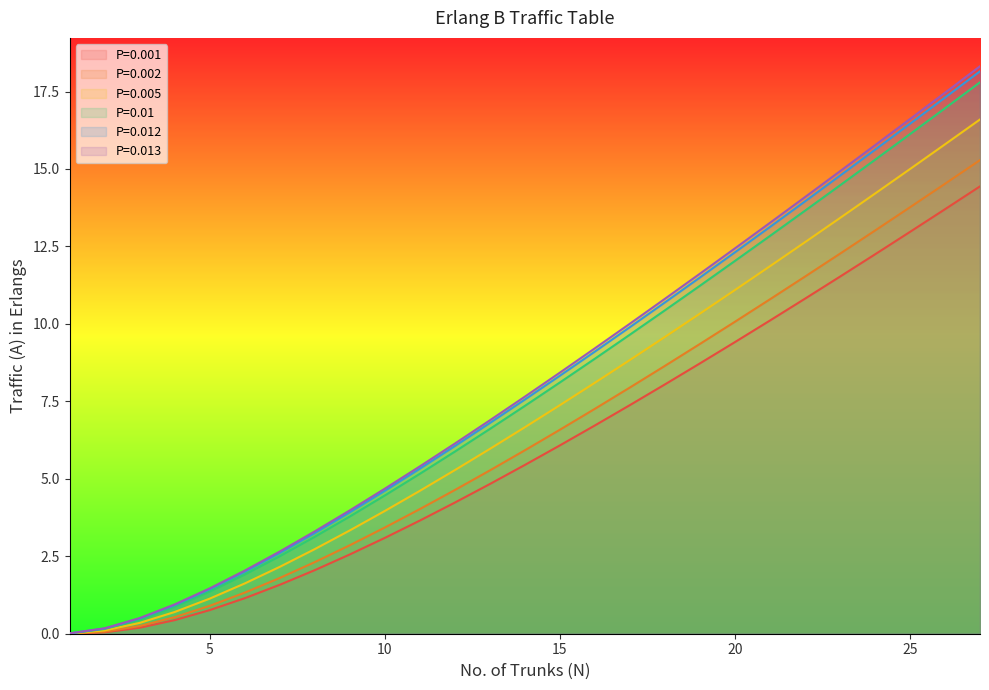

True or false: P=0.001 and P=0.002 cross at least once.

False